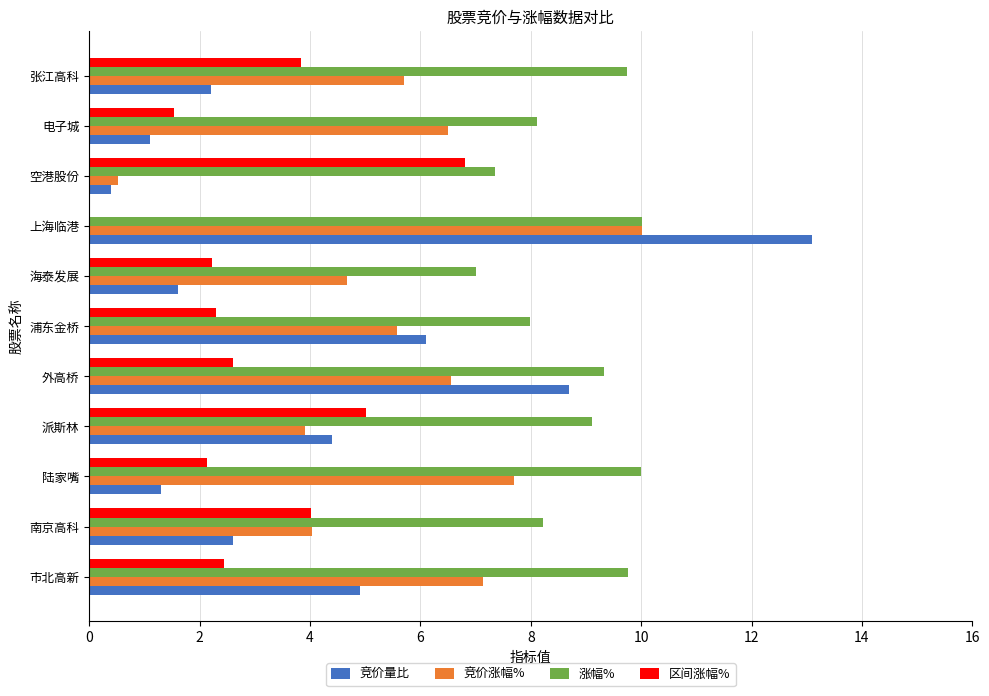

True or false: 竞价涨幅% has a value of 8.0 at 浦东金桥.

False